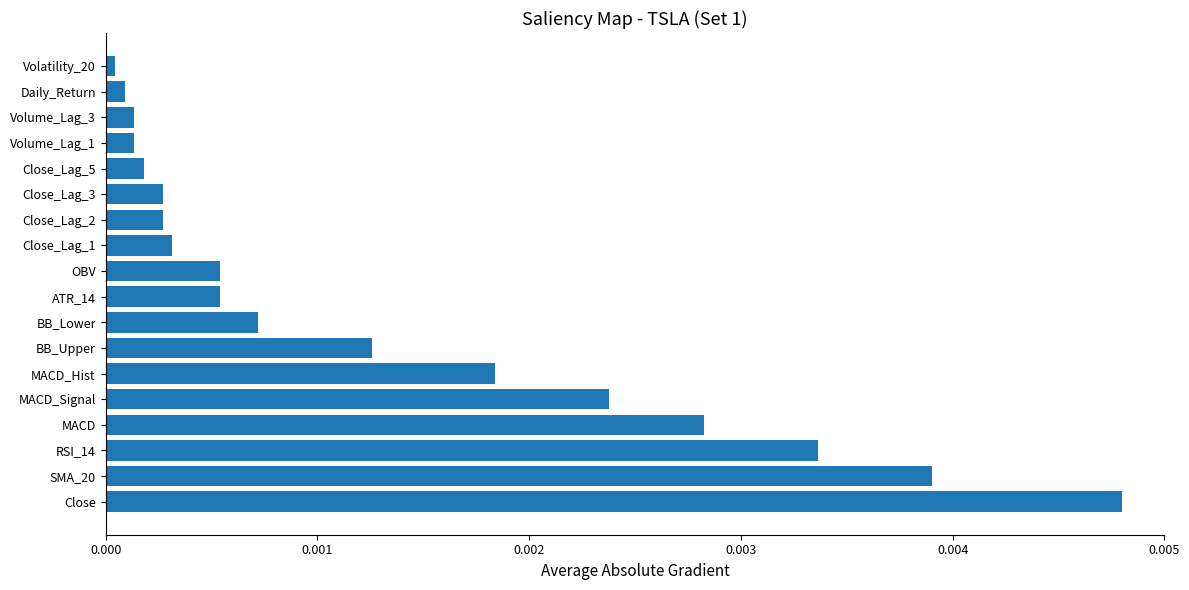

Is it true that the value at MACD_Signal is 0.0?

True